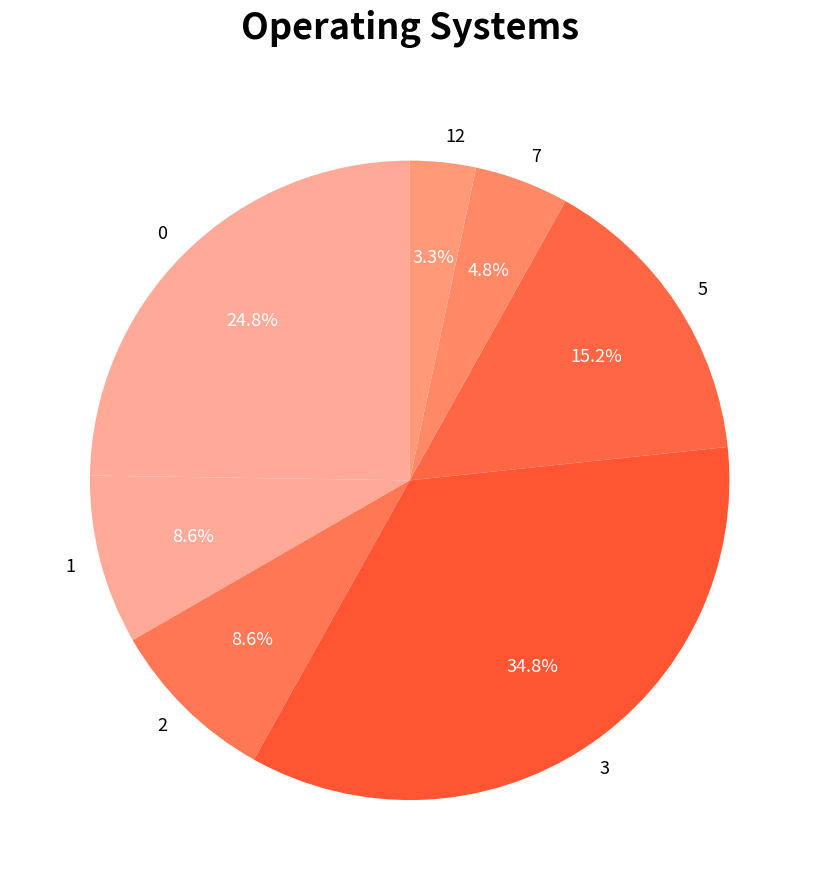

Between 2 and 5, which is larger?

5